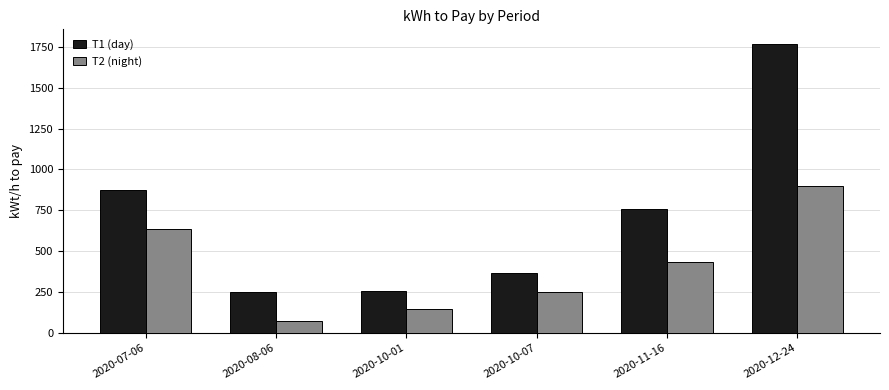

List the labels in order of T2 (night) value, largest first.

2020-12-24, 2020-07-06, 2020-11-16, 2020-10-07, 2020-10-01, 2020-08-06